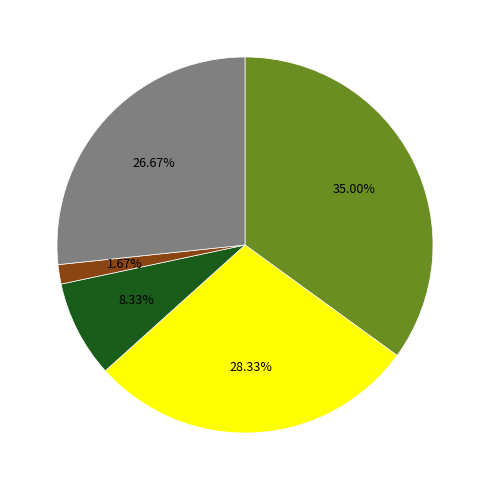

Does any single category account for the majority?

No